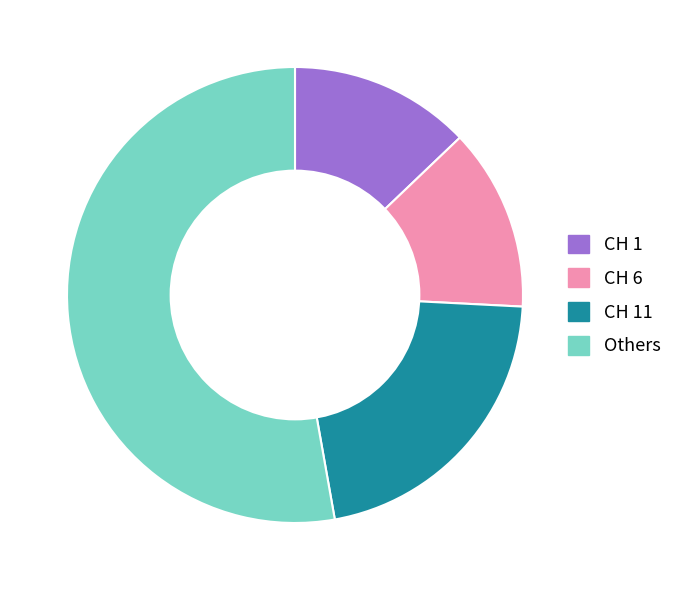

Is it true that CH 6 is 13% of the pie?

True